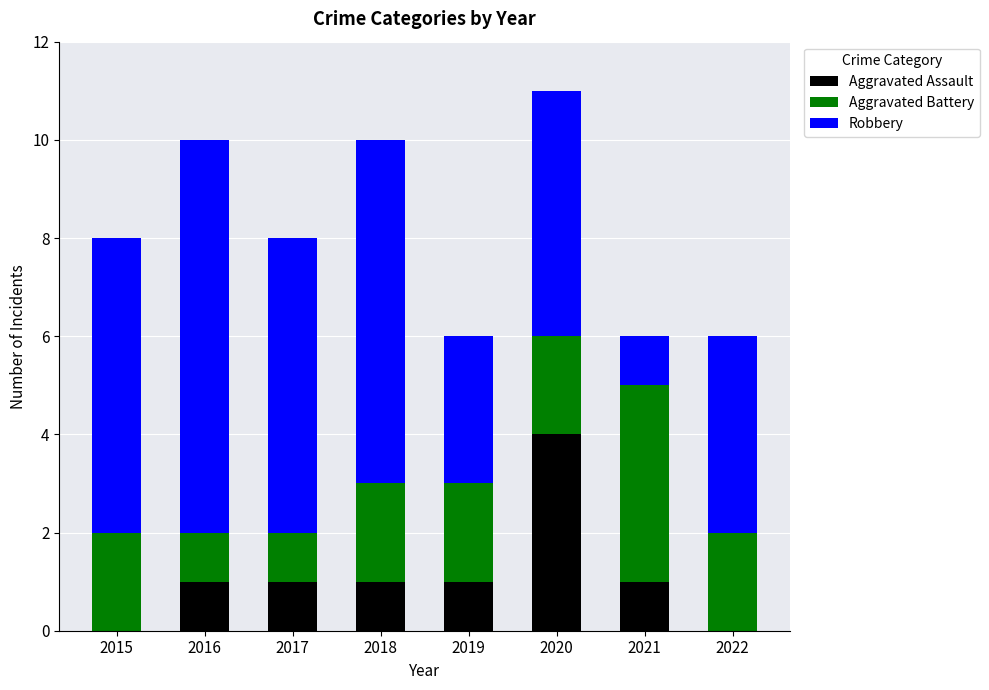

The value of Aggravated Assault at 2022 is 0. True or false?

True